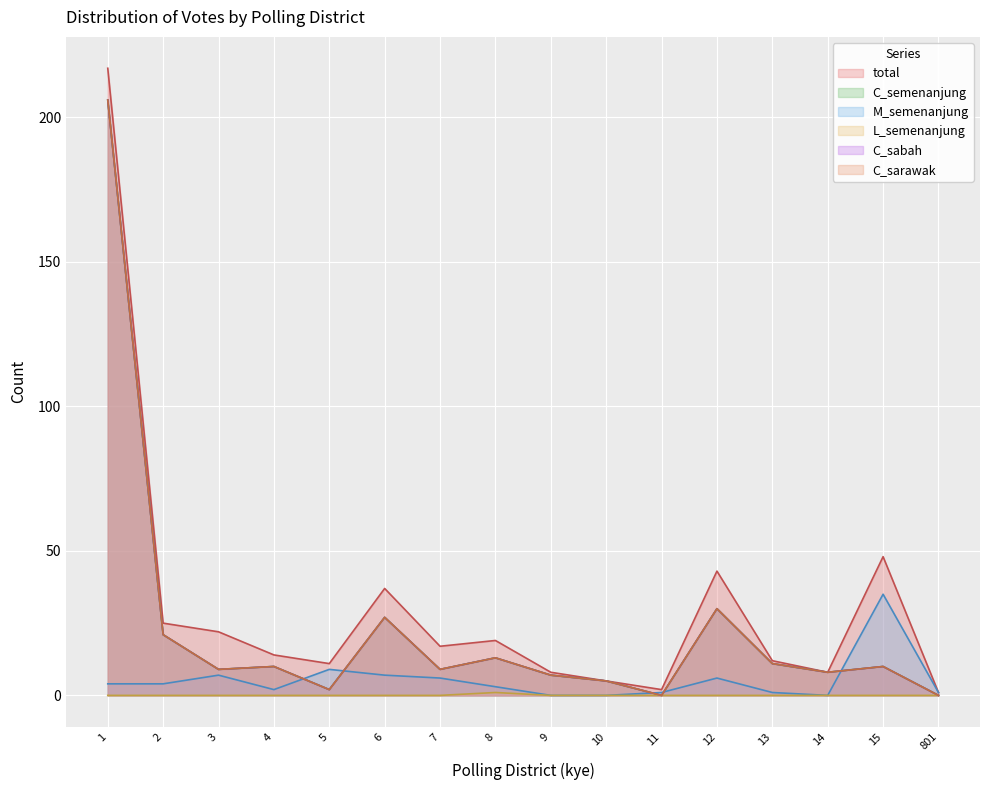

What is the difference between the highest and lowest values at 1?

217